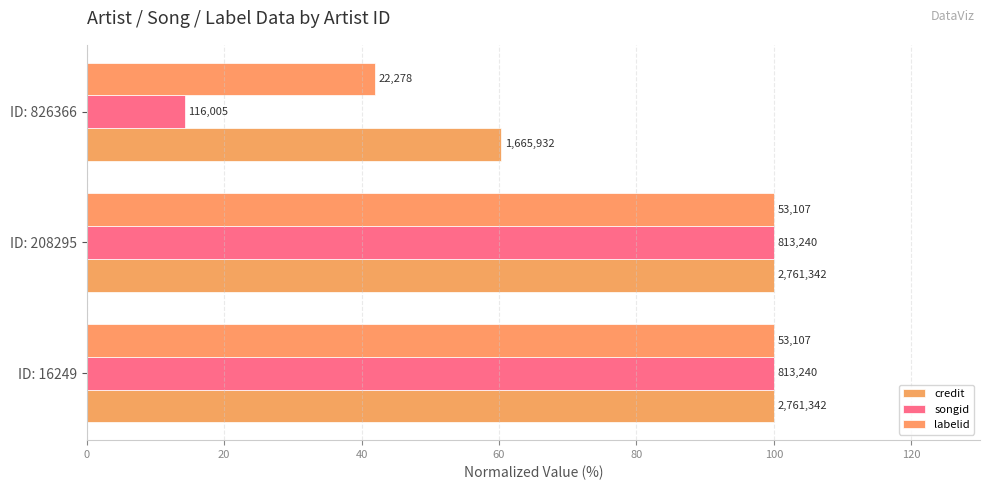

How many categories are shown in the chart?

3